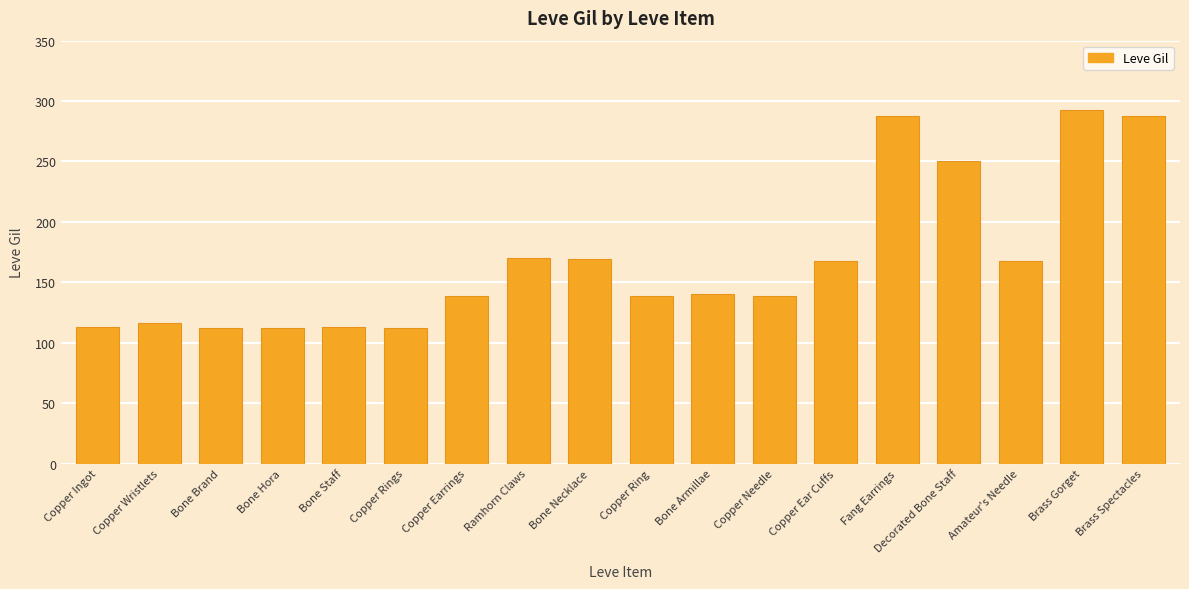

The chart shows a value of 288 at Fang Earrings. True or false?

True